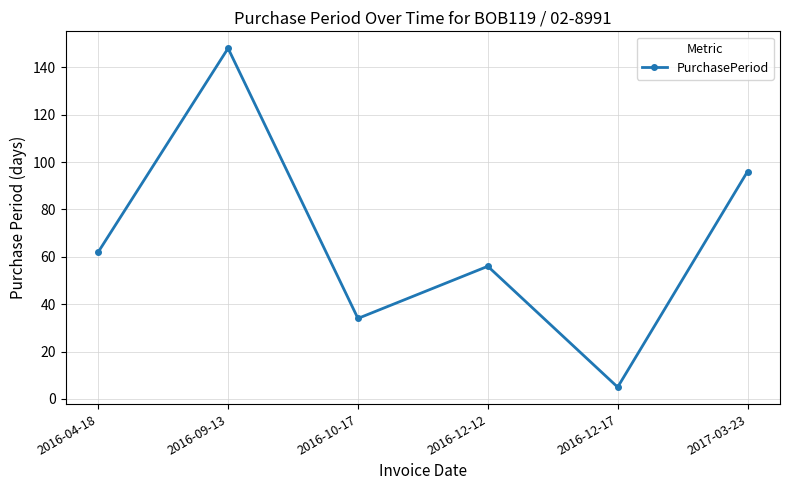

Rank the categories by value from highest to lowest.

2016-09-13, 2017-03-23, 2016-04-18, 2016-12-12, 2016-10-17, 2016-12-17